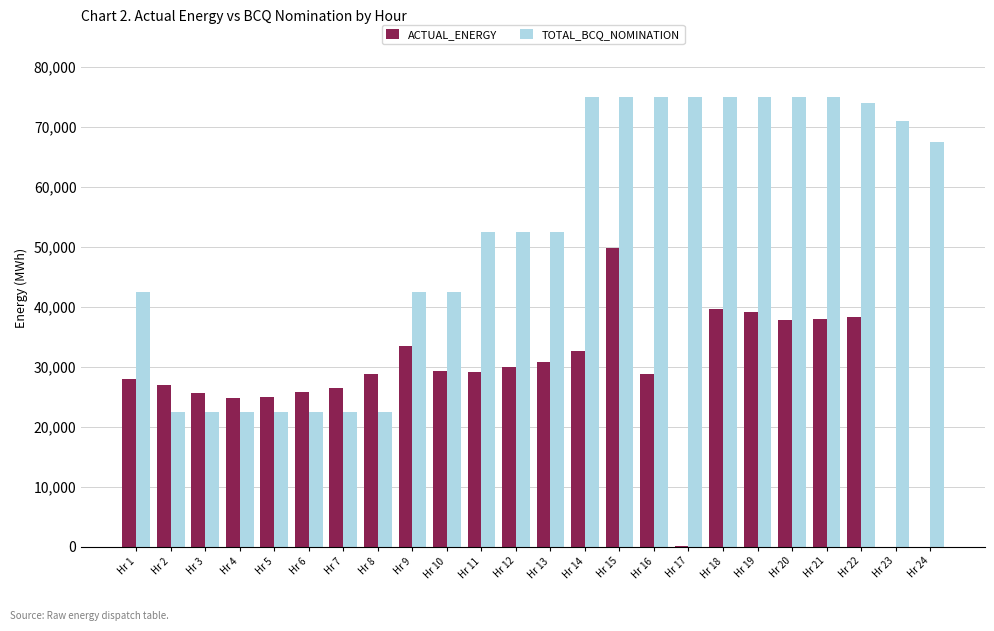

What is the maximum value for TOTAL_BCQ_NOMINATION?

75000.0